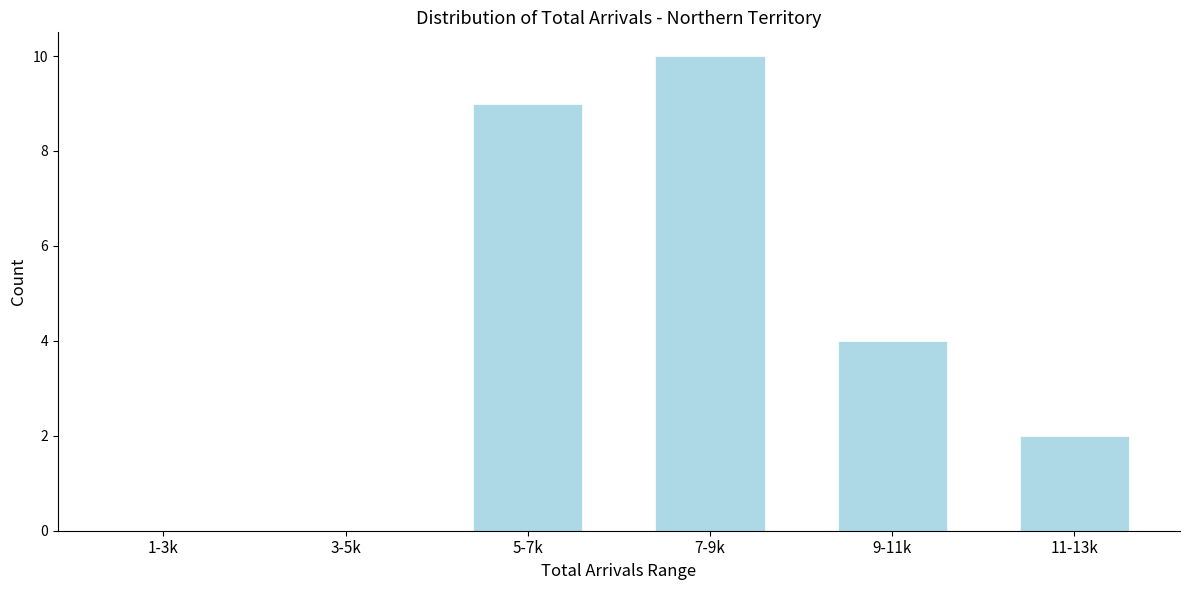

Reading right to left, extract all data points from this chart.

11-13k=2	9-11k=4	7-9k=10	5-7k=9	3-5k=0	1-3k=0